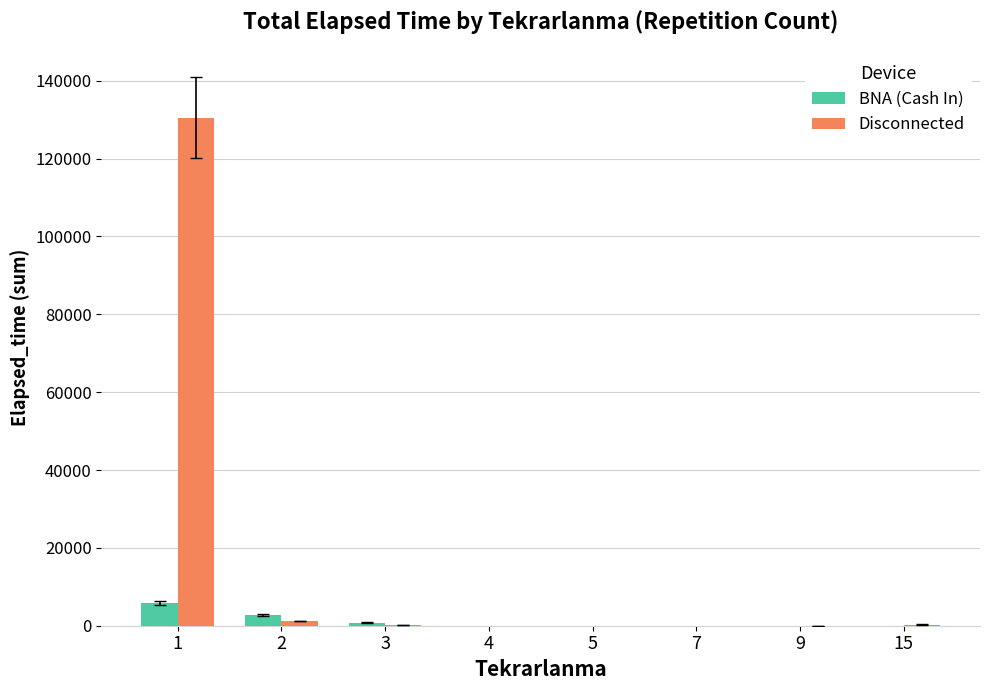

What is the maximum value for Disconnected?

130480